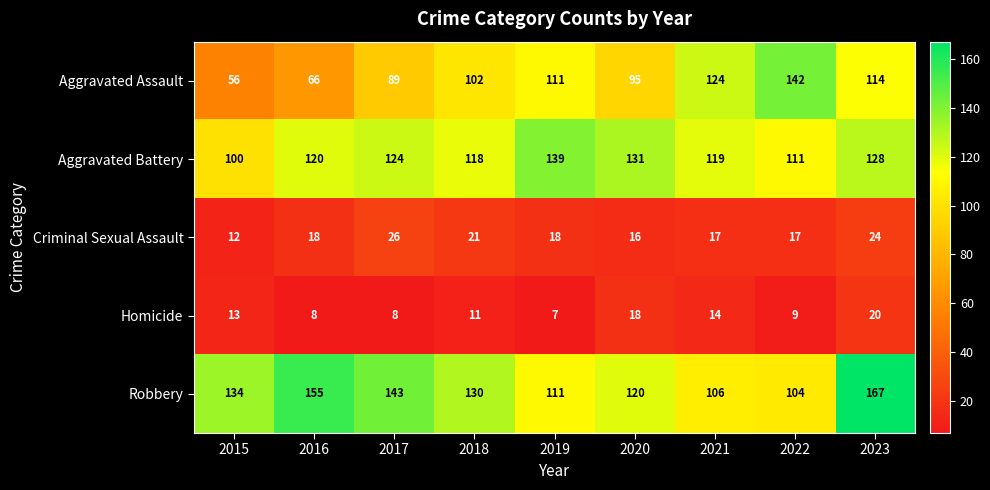

What is the difference between the Aggravated Battery values at 2021 and 2023?

9